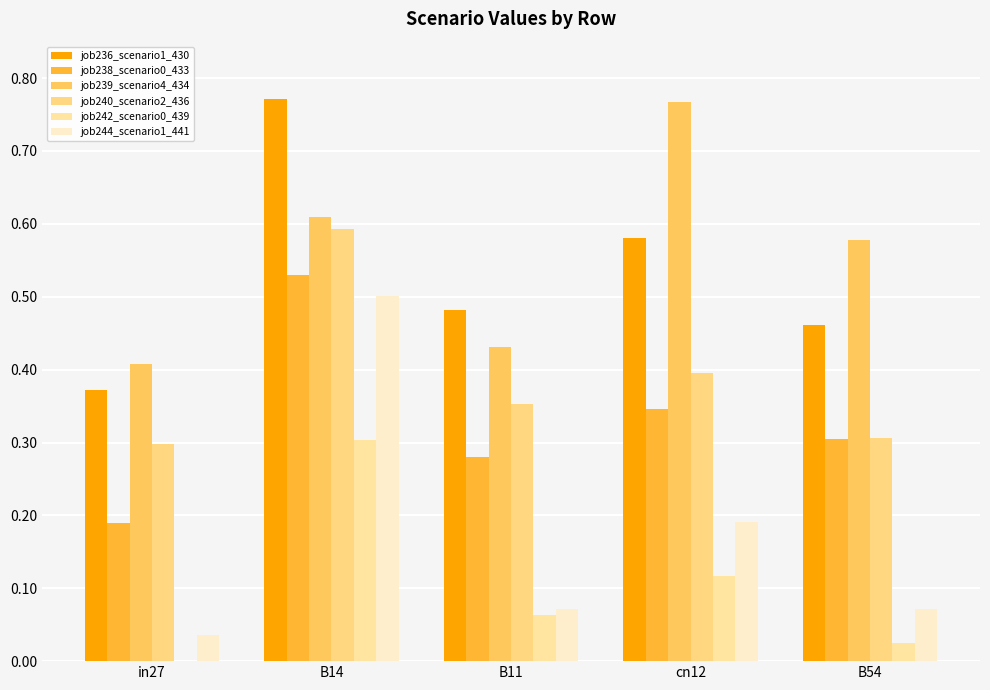

Is it true that job238_scenario0_433 equals 0.2 at B54?

False